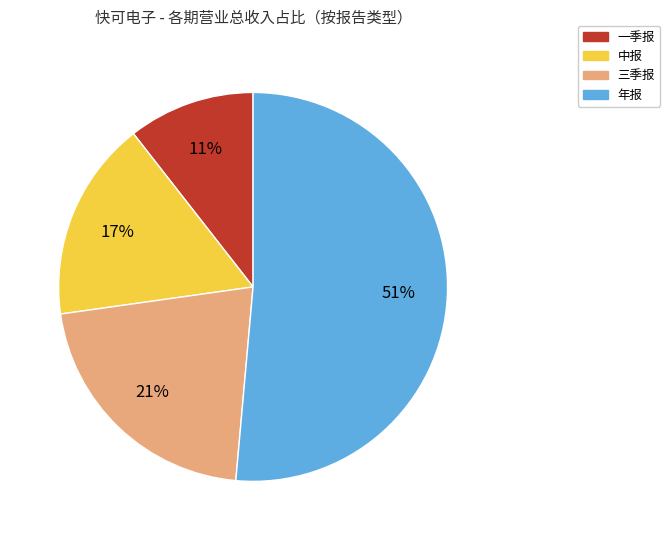

Is there any slice that represents more than half of the pie?

Yes